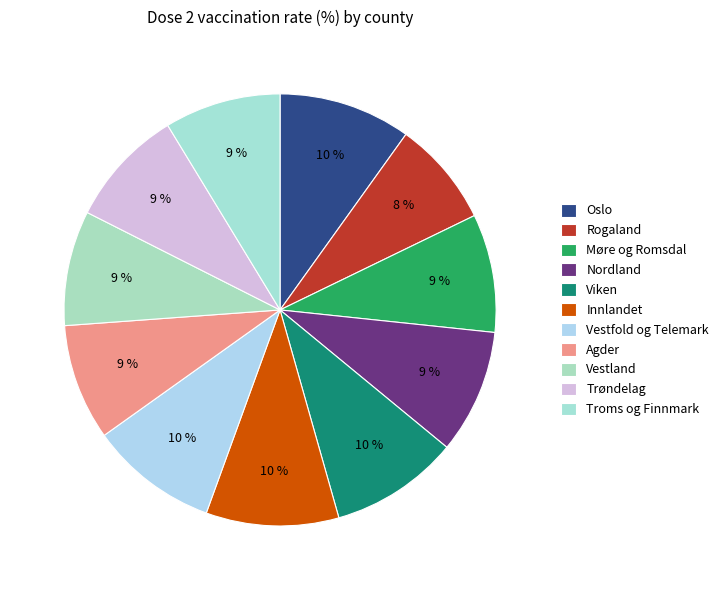

What is the largest slice in the pie chart?

Innlandet